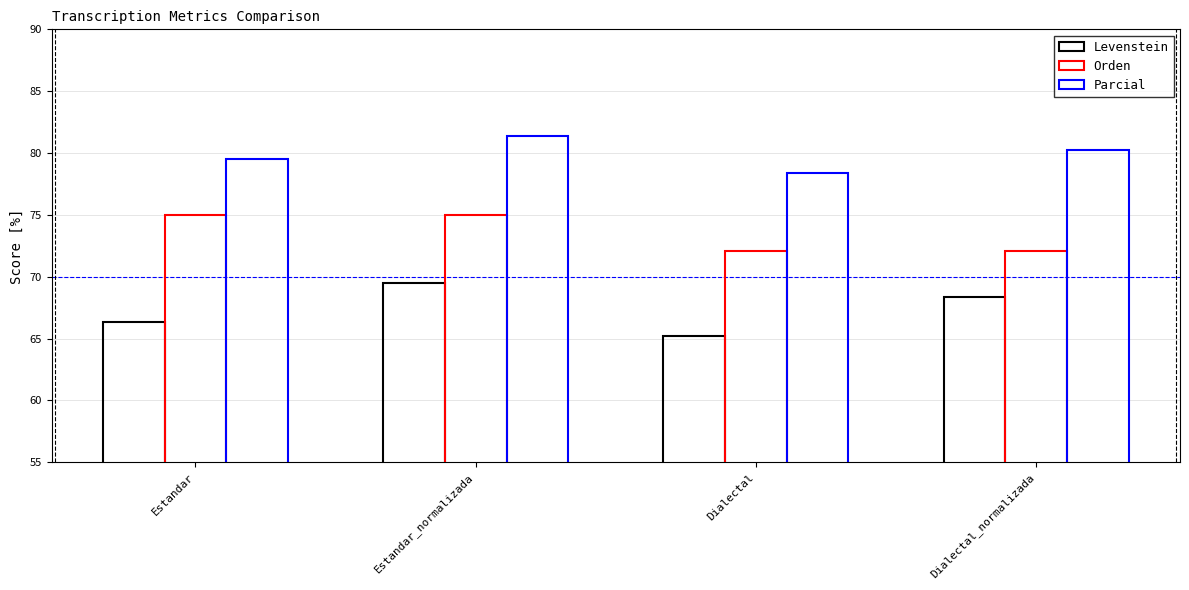

How many values in the Parcial series exceed 80?

2